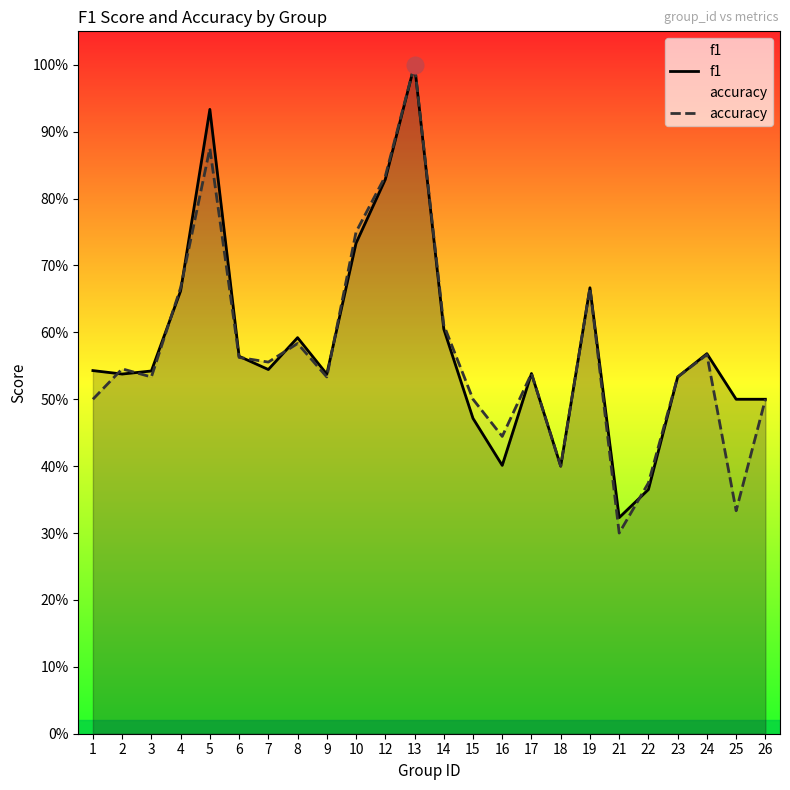

Between 1 and 25, which is larger?

1